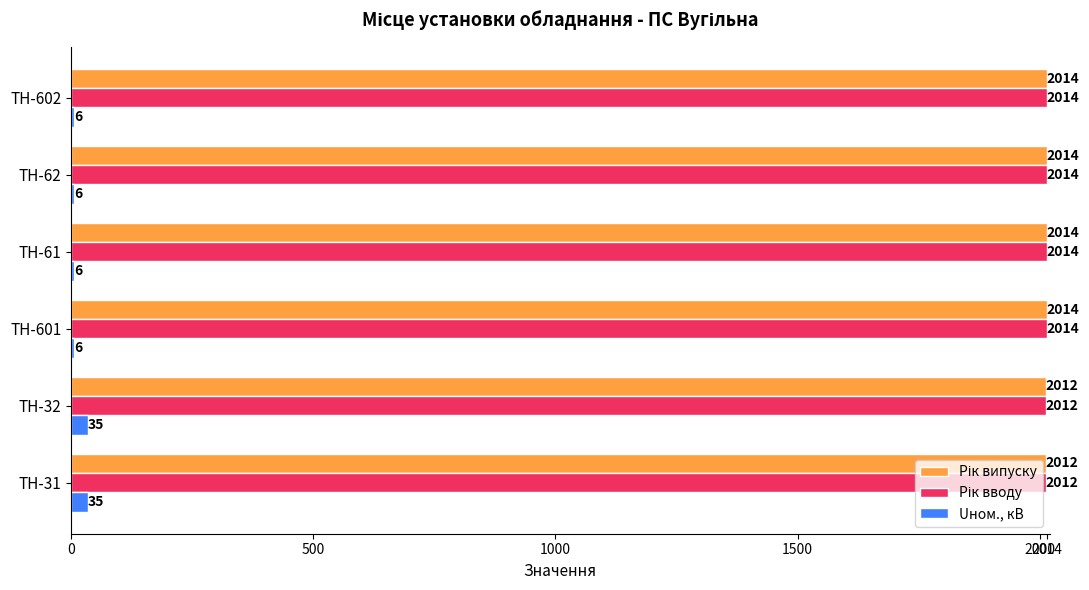

Between ТН-31 and ТН-61, which series saw the biggest shift?

Uном., кВ